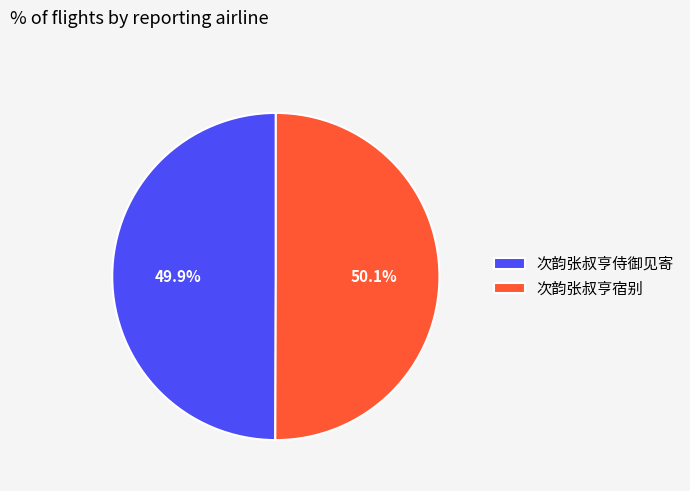

Is the sum of 次韵张叔亨侍御见寄 and 次韵张叔亨宿别 greater than half?

Yes